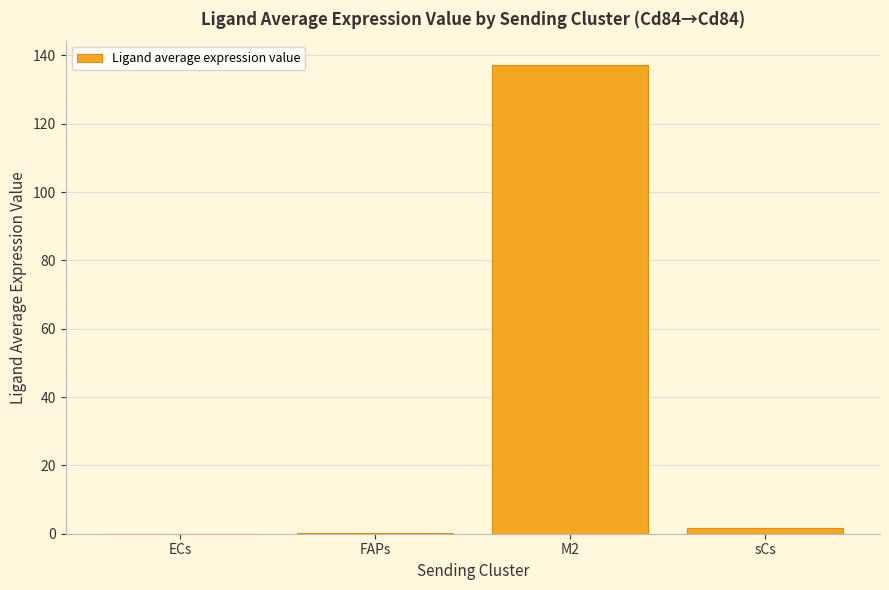

How many distinct data groups are displayed?

1